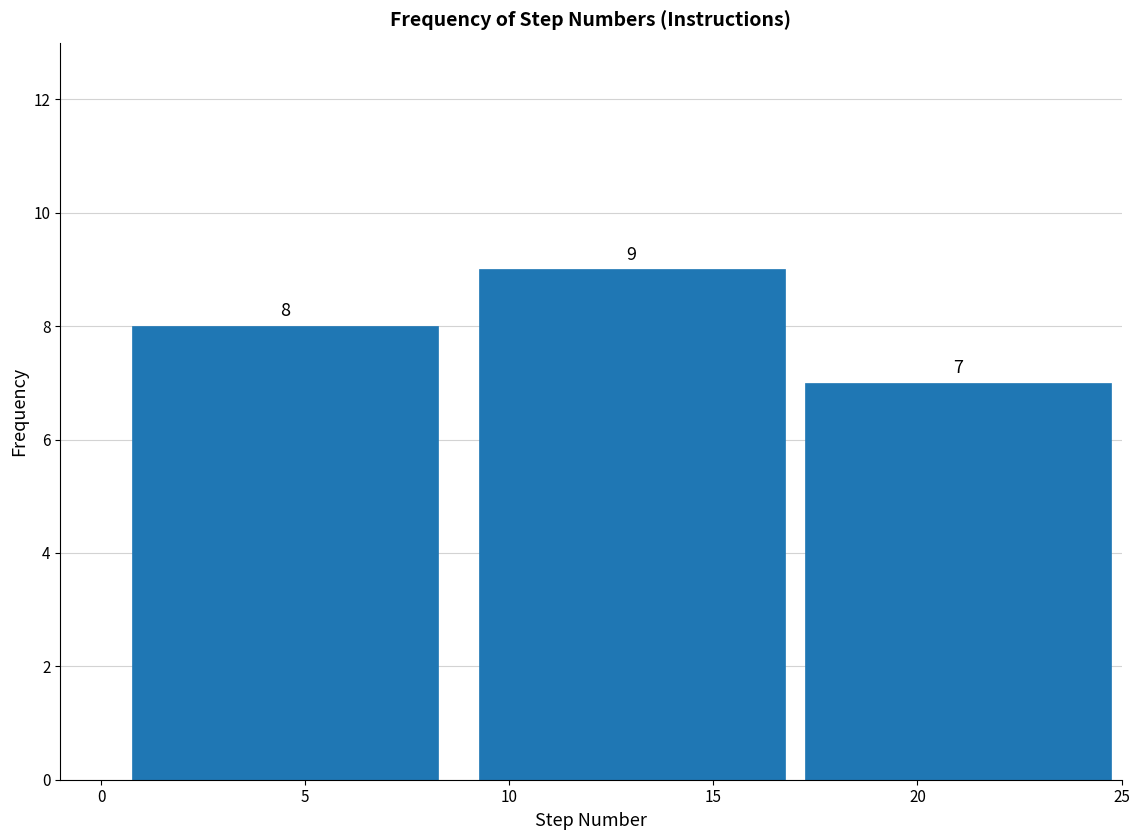

Reading left to right, list all the values displayed in this chart.

5=8	15=9	20=7